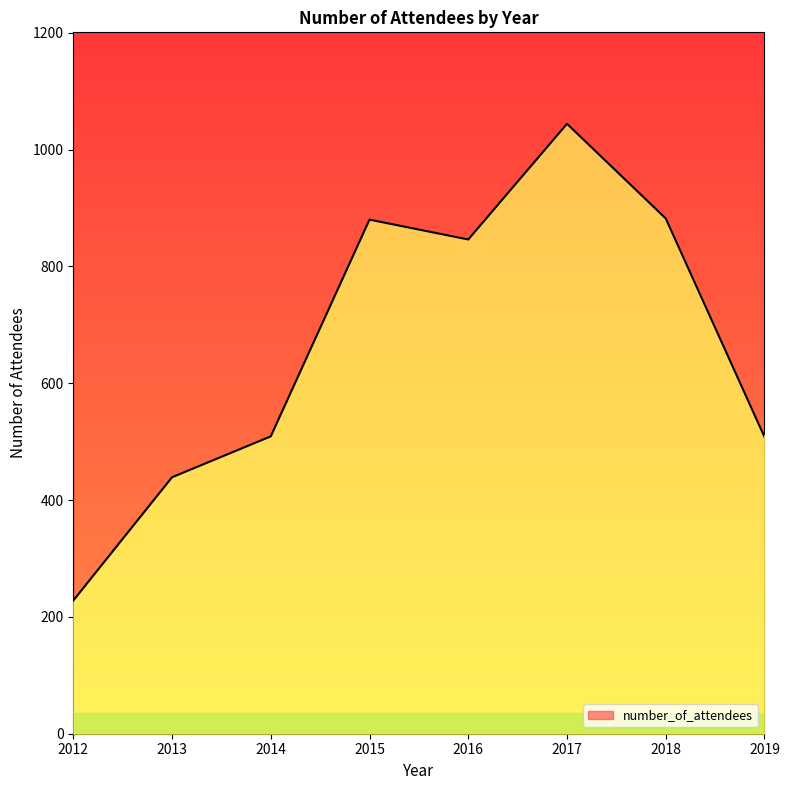

What is the value of the 8th point from the left?

508